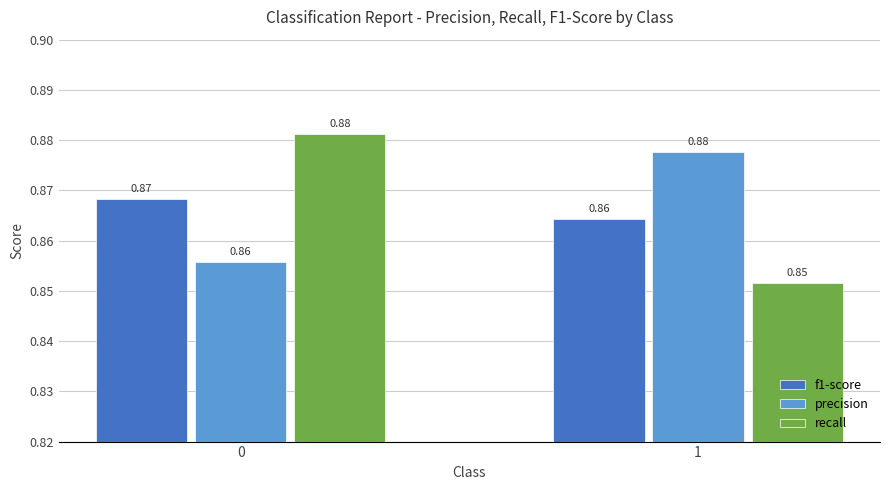

List the labels in order of f1-score value, largest first.

0, 1